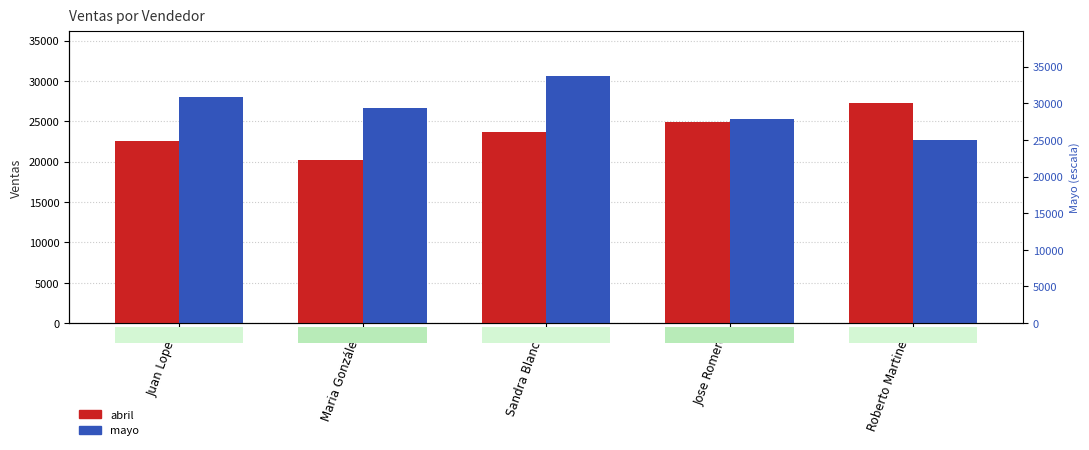

How many data points in abril are less than 23711?

2